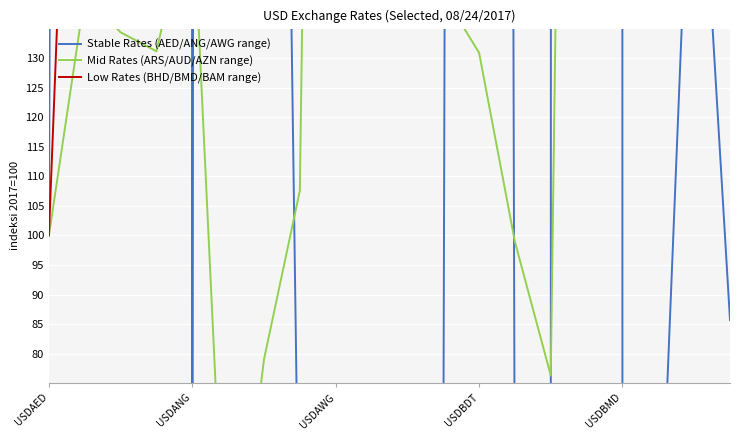

True or false: Mid Rates (ARS/AUD/AZN range) has more than 0 points higher than both neighbors.

True